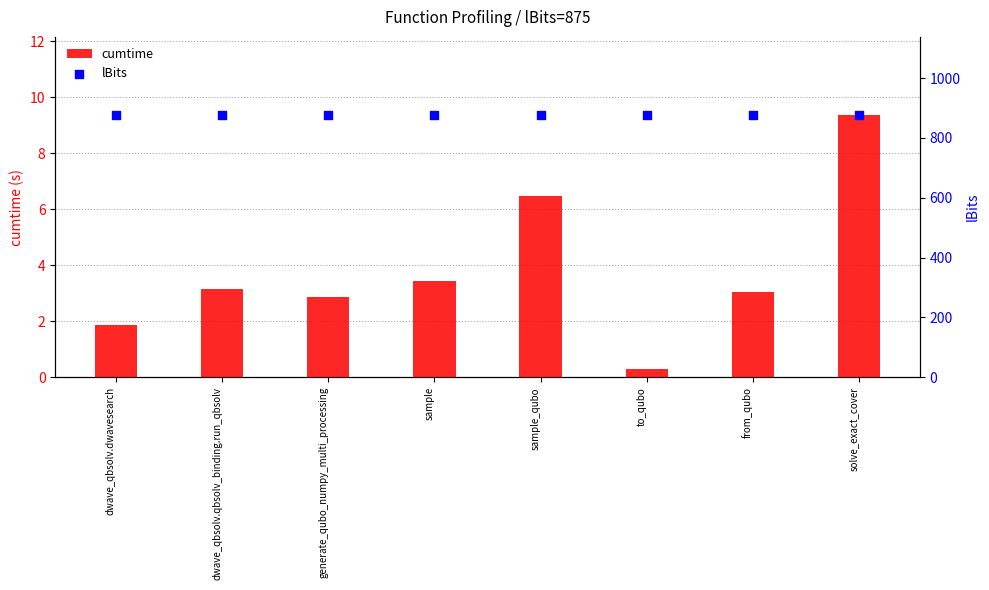

What is the total value across all series at solve_exact_cover?

884.3